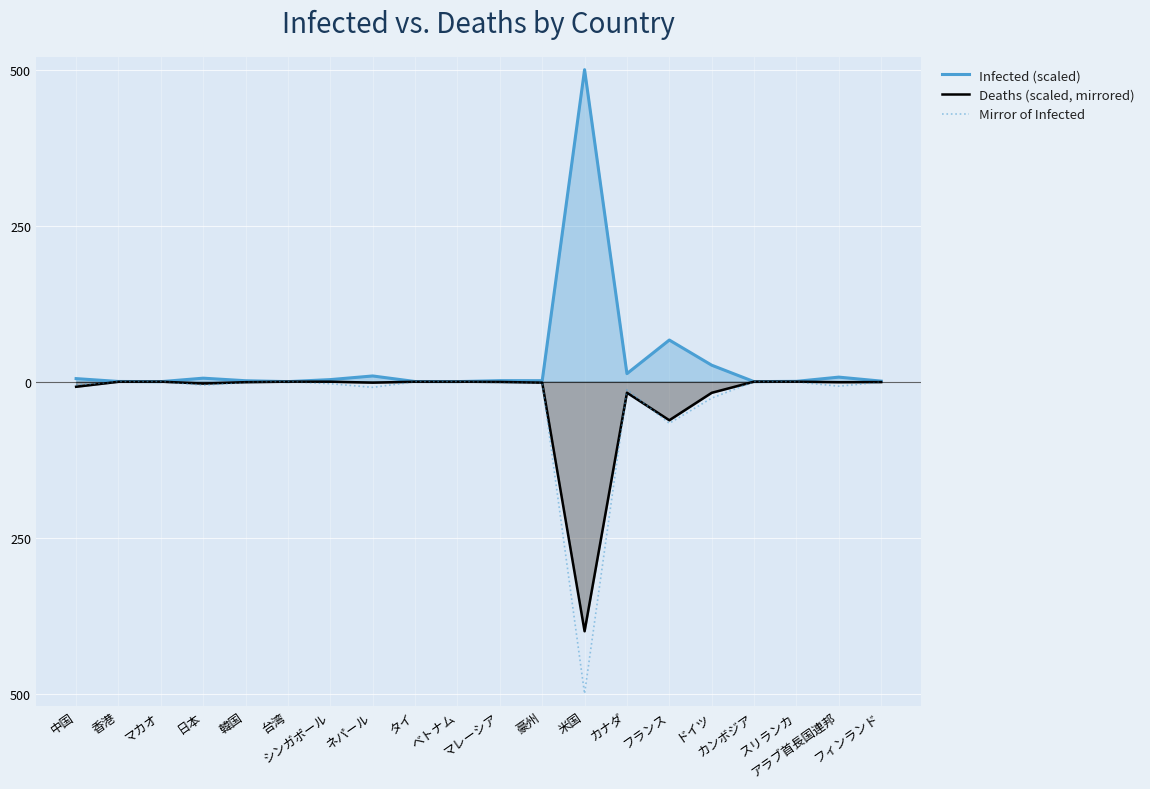

Does the chart display data point markers on the line(s)?

No